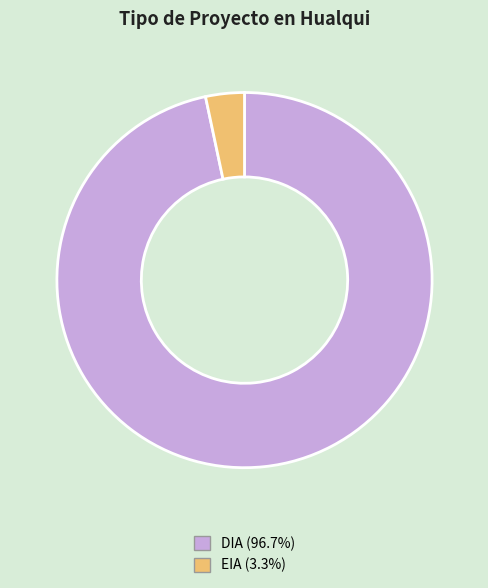

Which has a higher value, EIA or DIA?

DIA